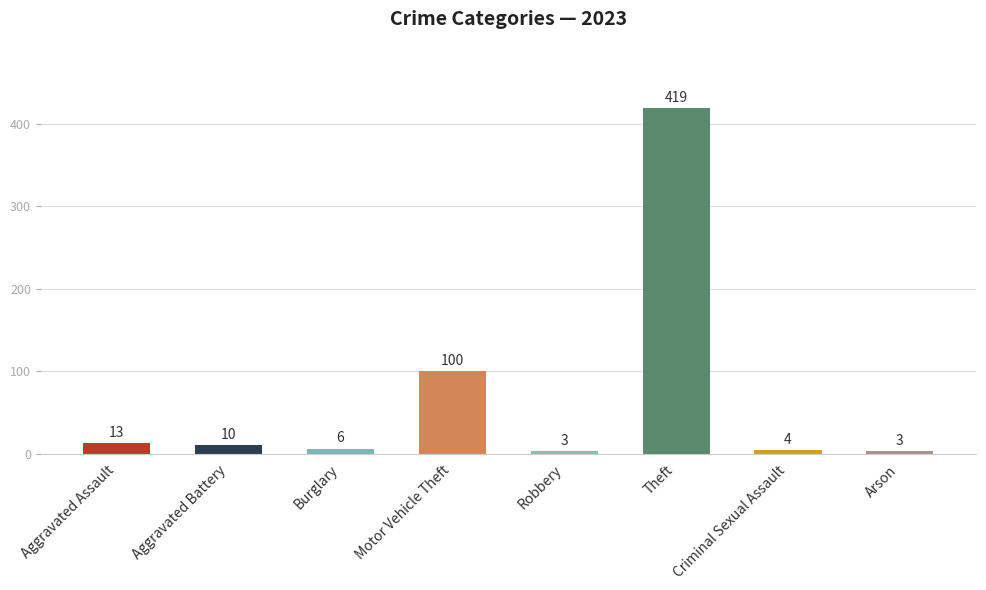

What is the label of the 3rd bar from the left?

Burglary